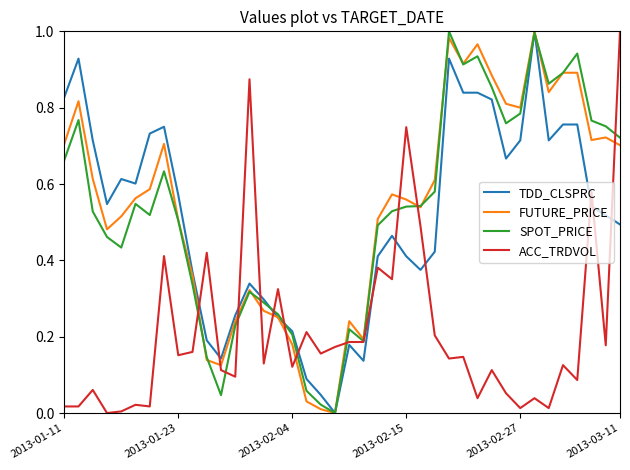

How many values in SPOT_PRICE are above zero?

39